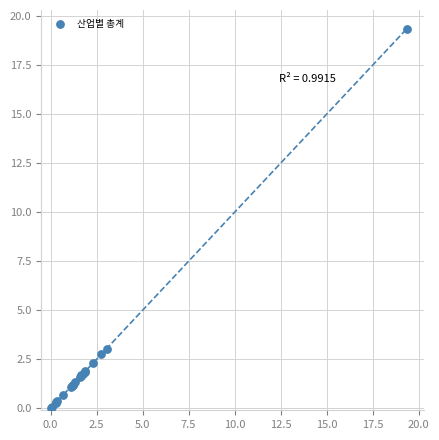

What Y value in the scatter plot is closest to 9?

3.0